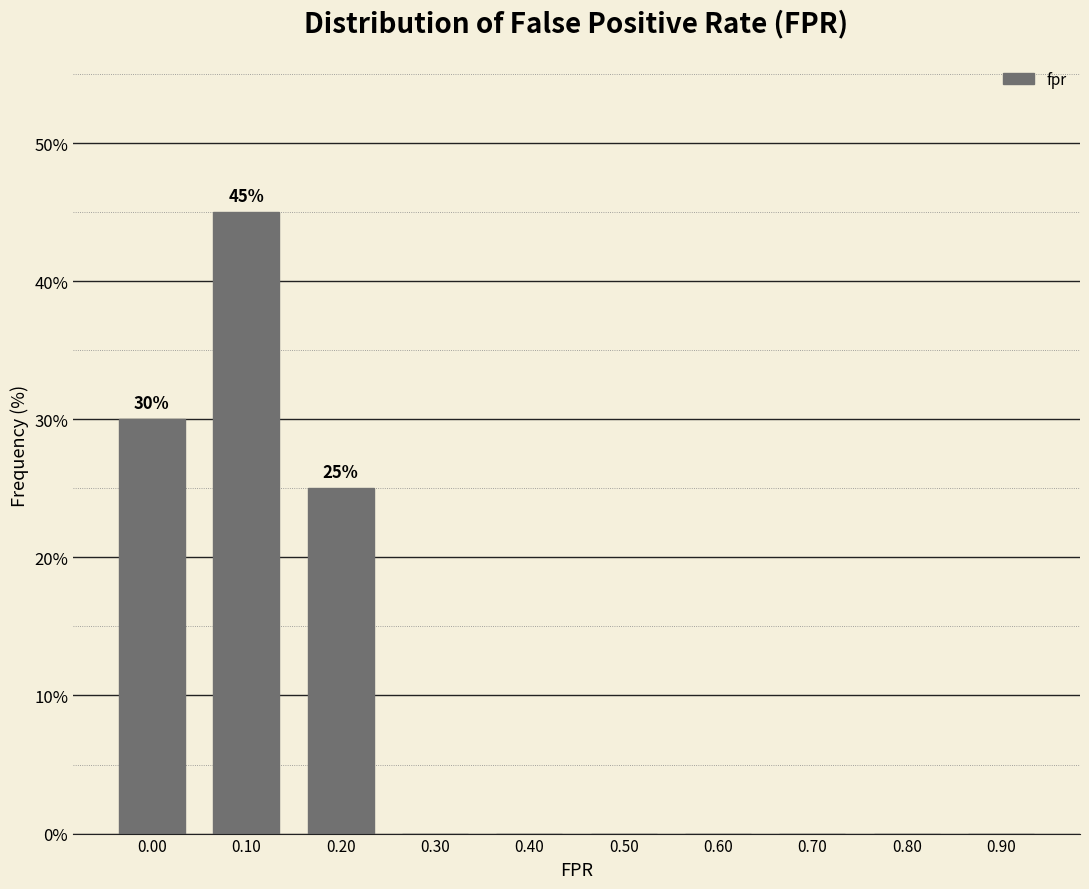

Reading left to right, list all the values displayed in this chart.

0.00=30	0.10=45	0.20=25	0.30=0	0.40=0	0.50=0	0.60=0	0.70=0	0.80=0	0.90=0